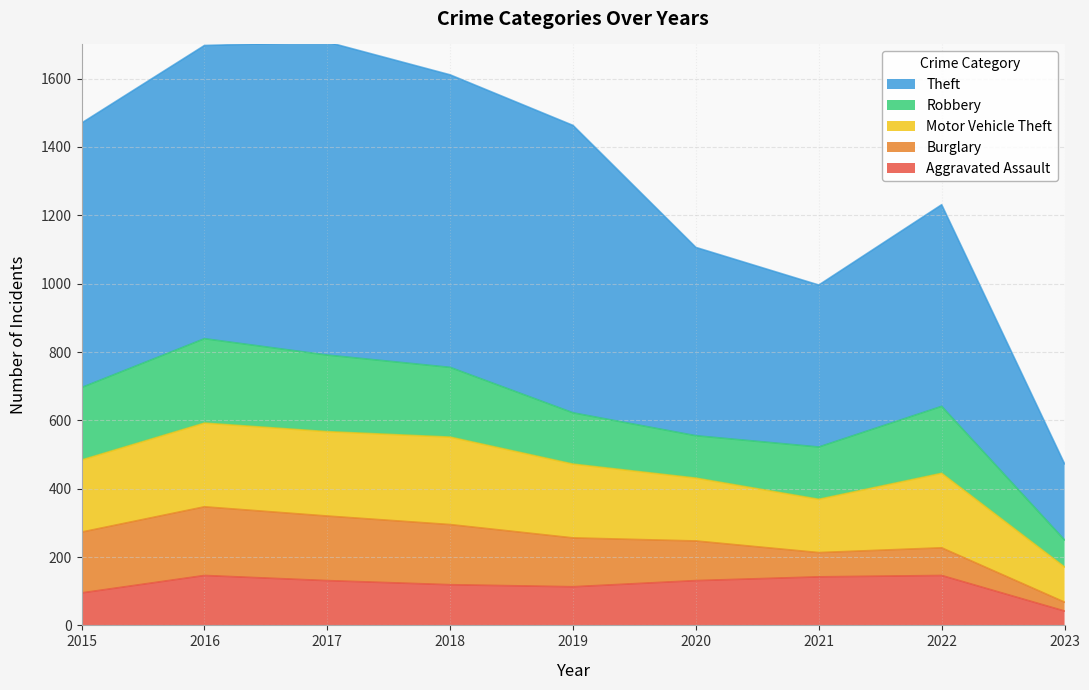

Is the value of Robbery at 2019 greater than the value of Aggravated Assault at 2016?

Yes